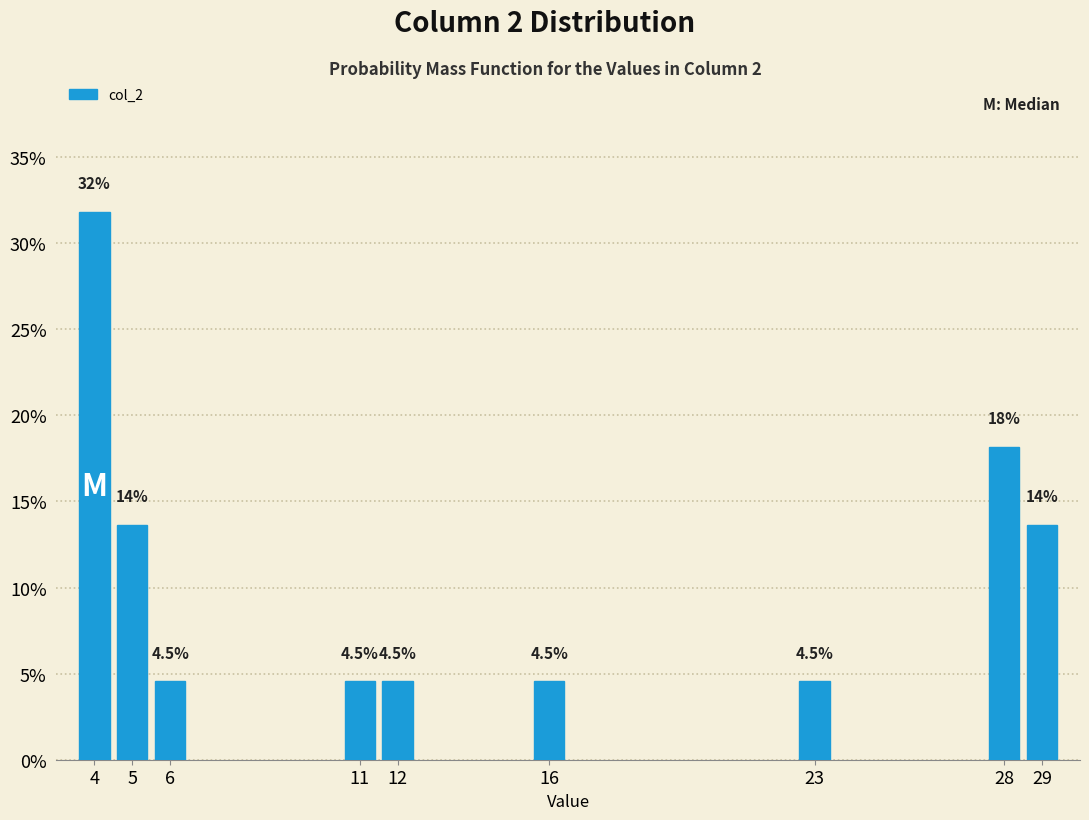

Does the chart contain any negative values?

No